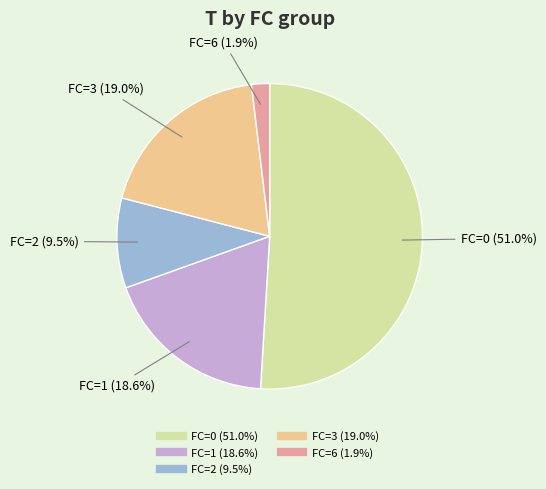

Is there any slice that represents more than half of the pie?

Yes